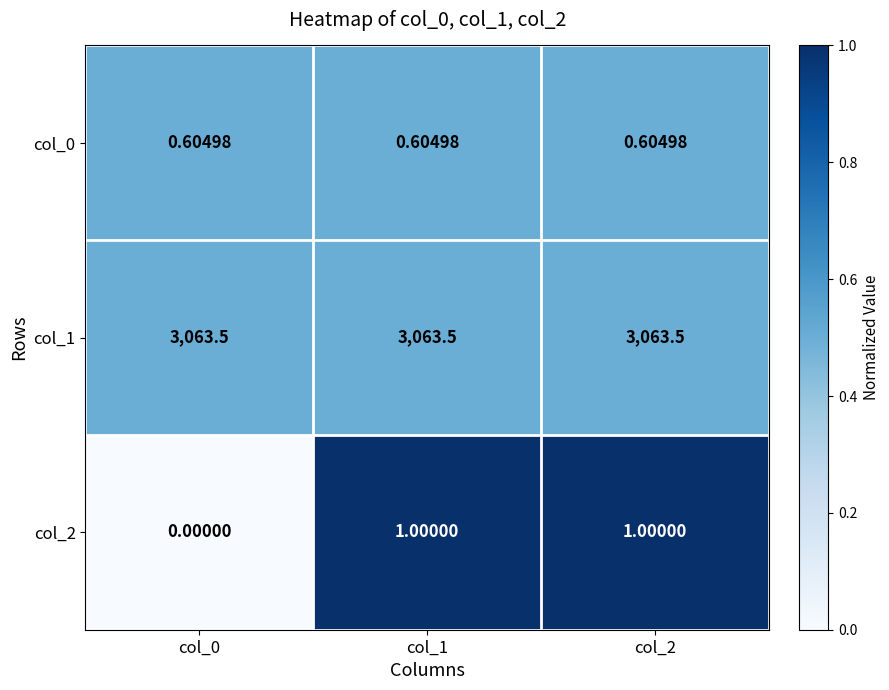

Is the value of col_2 at col_0 greater than the value of col_0 at col_1?

No